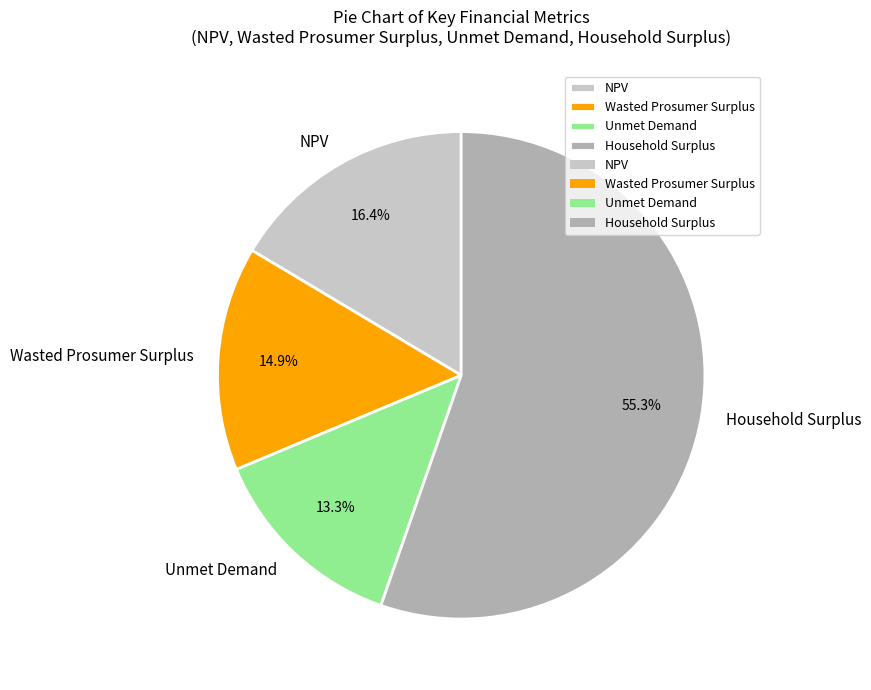

Between NPV and Household Surplus, which is larger?

Household Surplus